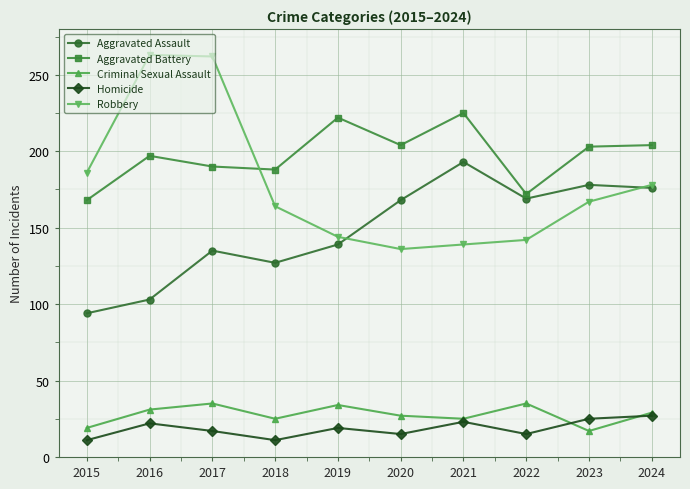

Which series changed the most between 2018 and 2023?

Aggravated Assault